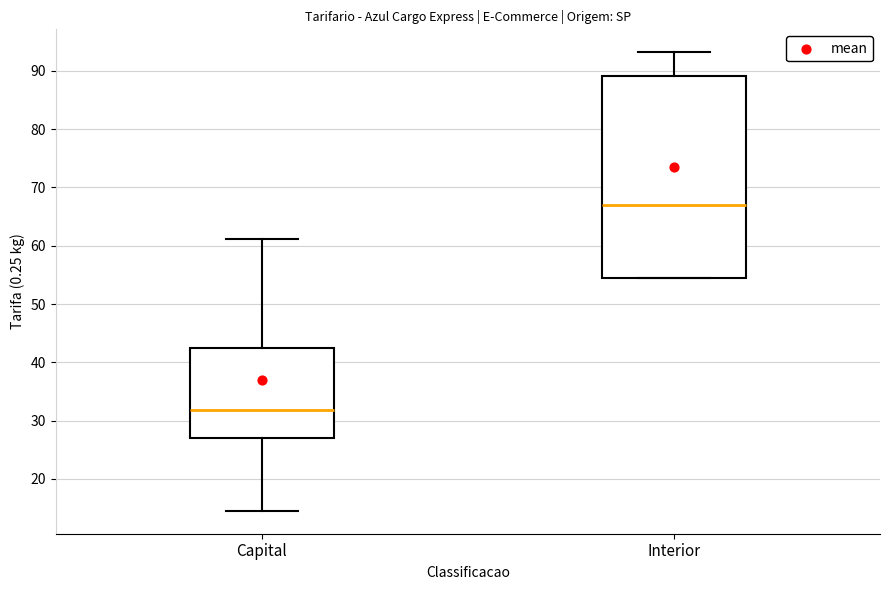

Where is the upper edge of the box for Interior on the y-axis? The values are not printed on the chart, so give them approximately, as read against the axis.

89